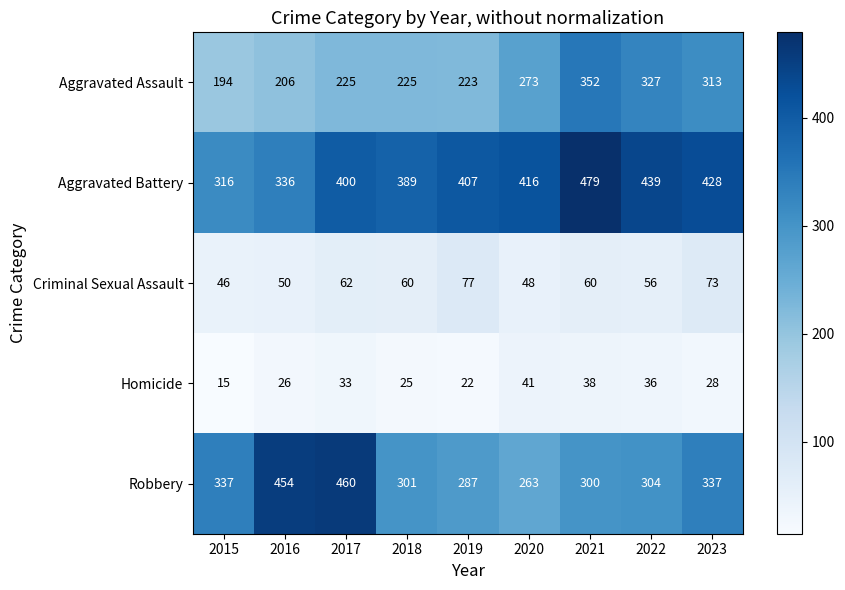

Rank the series at 2023 from highest to lowest value.

Aggravated Battery, Robbery, Aggravated Assault, Criminal Sexual Assault, Homicide